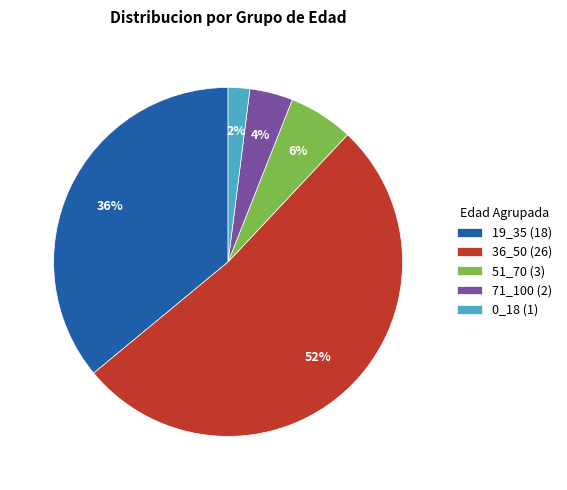

The 36_50 slice represents 62% of the pie. True or false?

False